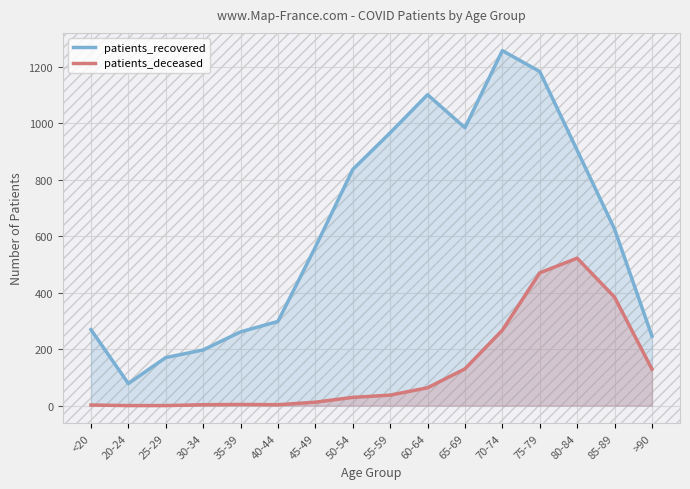

Rank the series by their maximum value, from highest to lowest.

patients_recovered, patients_deceased